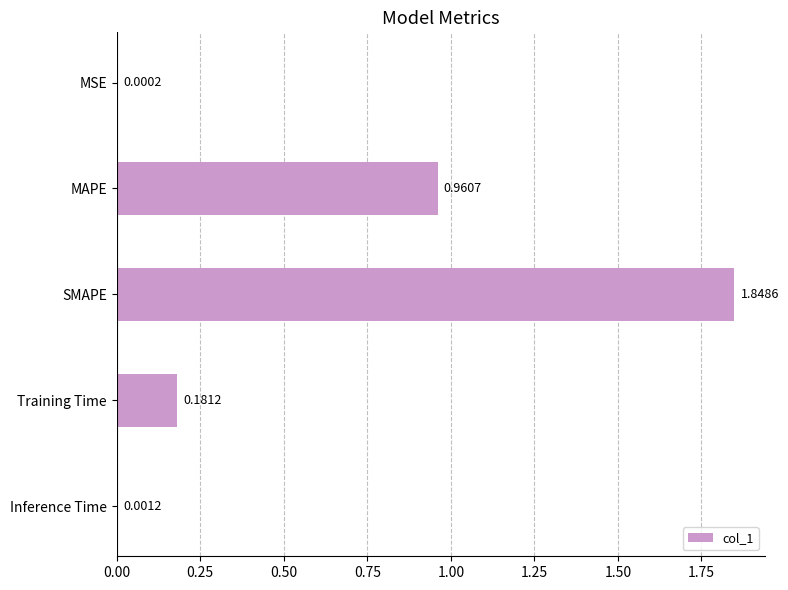

What is the change in value from SMAPE to Training Time?

-1.7